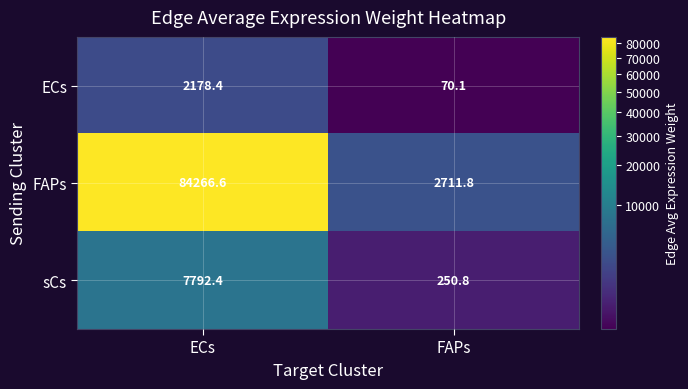

How many data points does each series have?

2